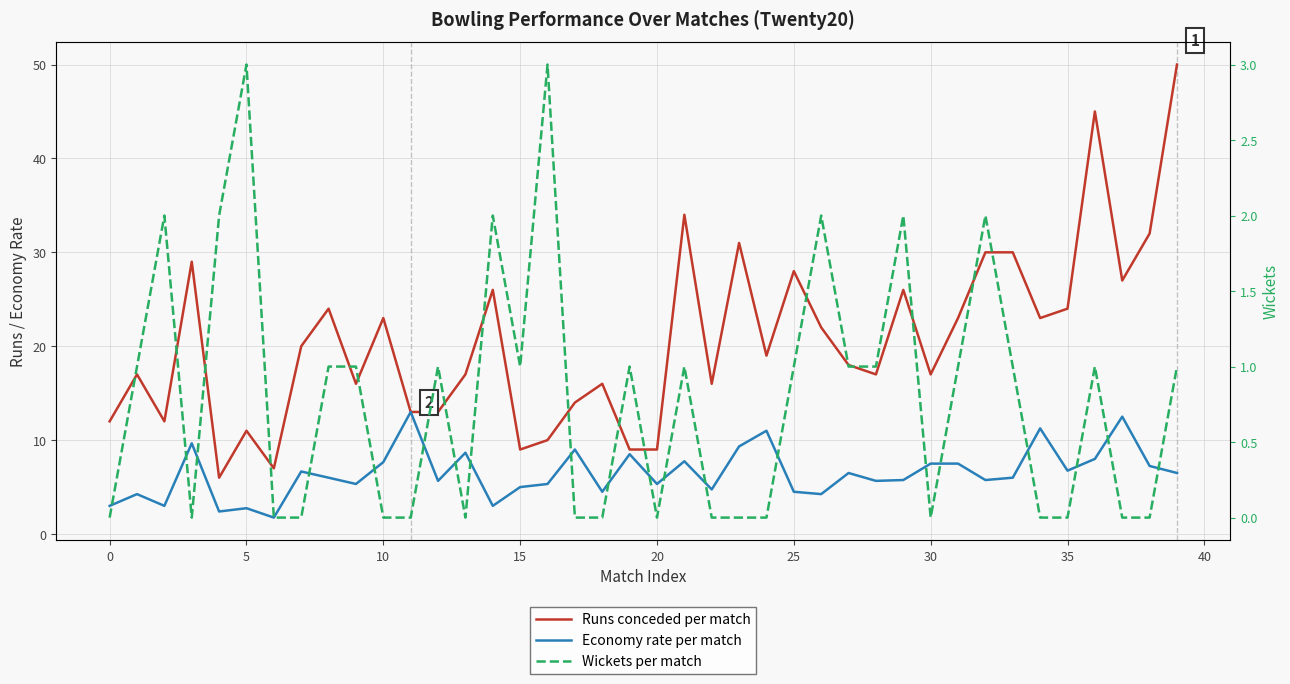

True or false: Wickets per match and Runs conceded per match cross at least once.

False